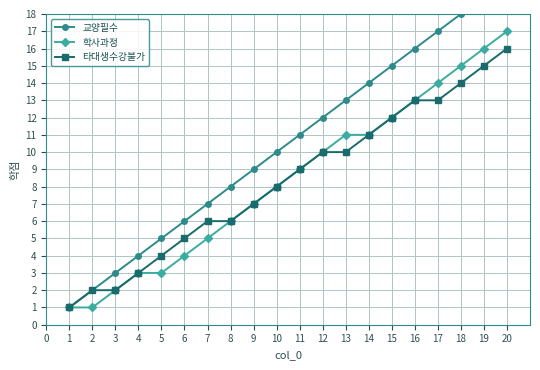

What is the value of the 교양필수 point at the 11th from the left?

11